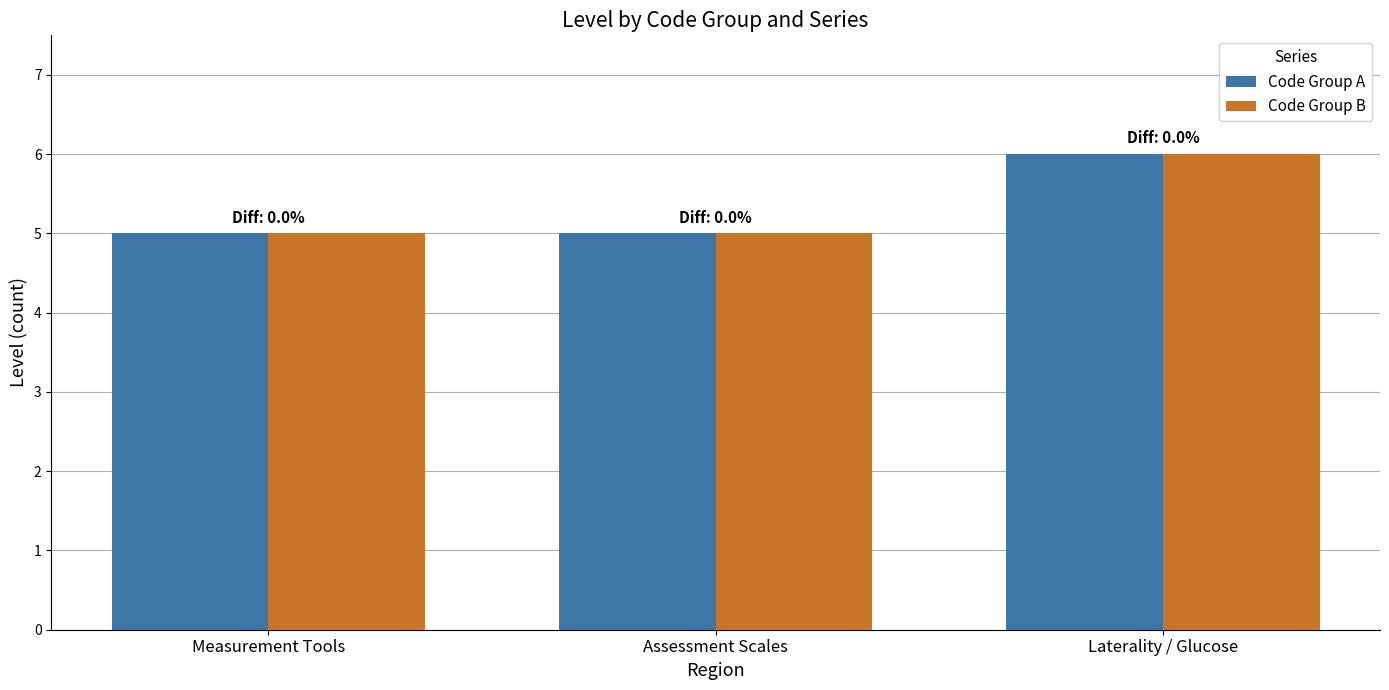

The value of Code Group B at Measurement Tools is 8. True or false?

False